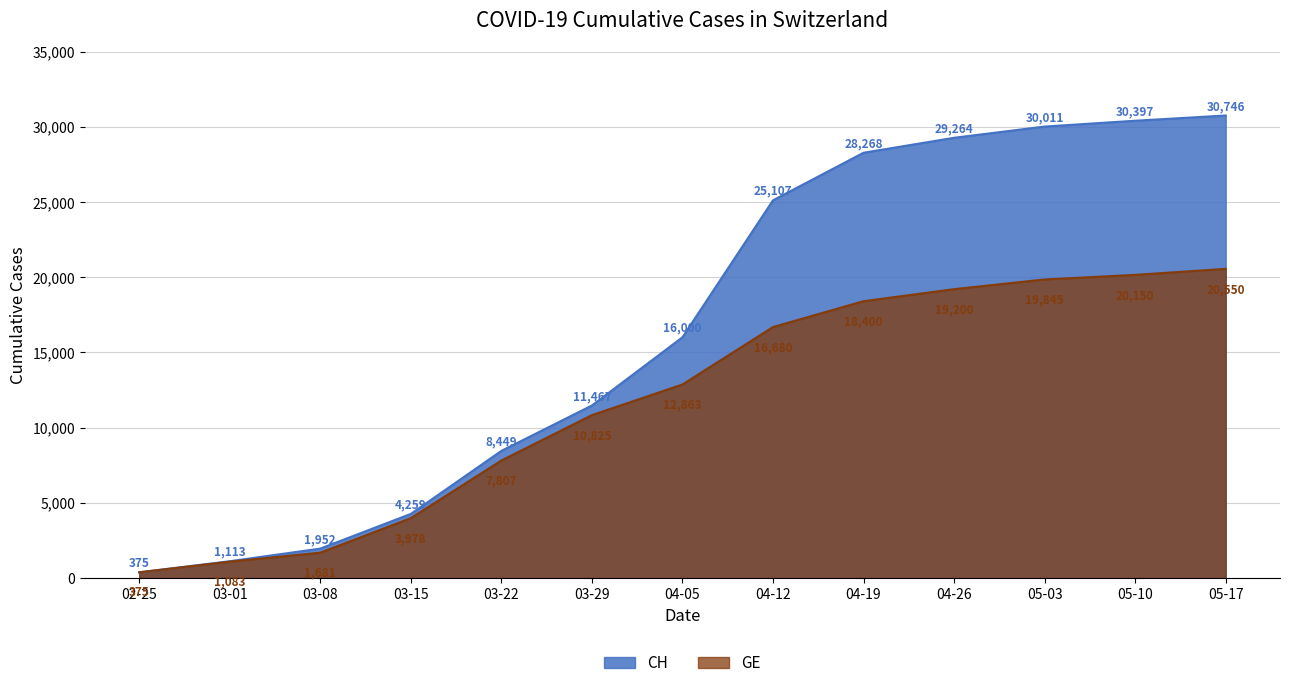

Is the value of CH at 05-10 greater than the value of GE at 03-01?

Yes